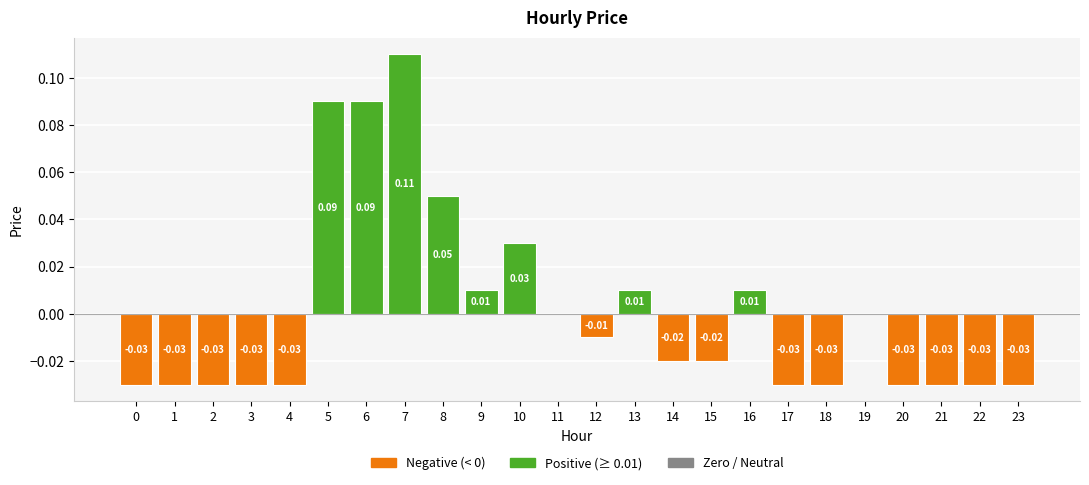

Which has a higher value, 23 or 11?

11